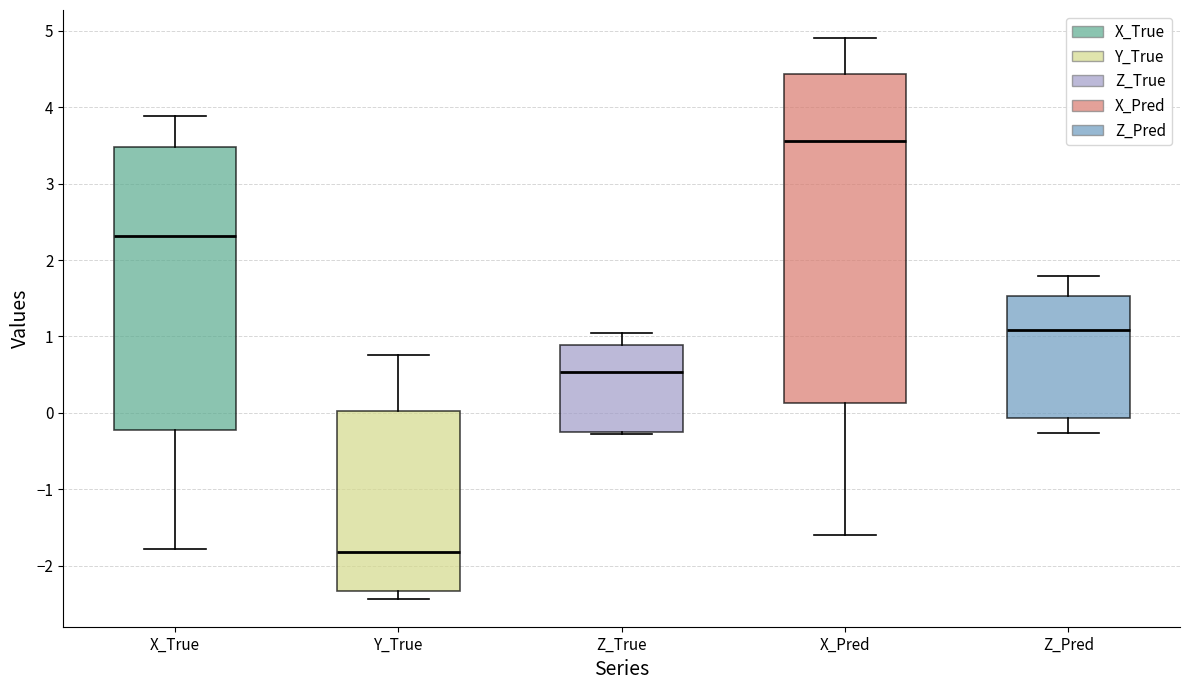

Which box has the lowest median line?

Y_True